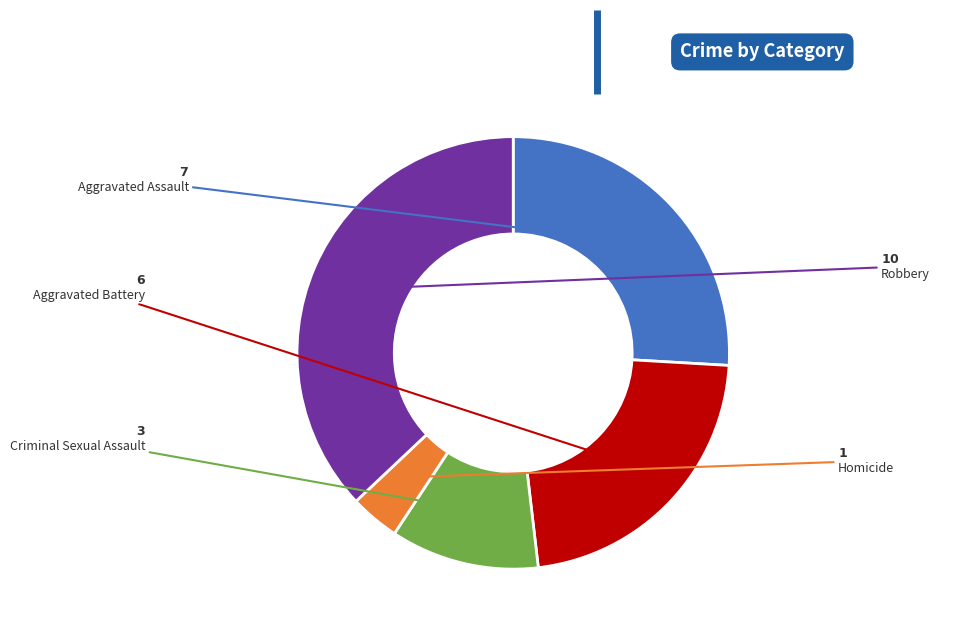

Is the sum of Aggravated Battery and Homicide greater than half?

No